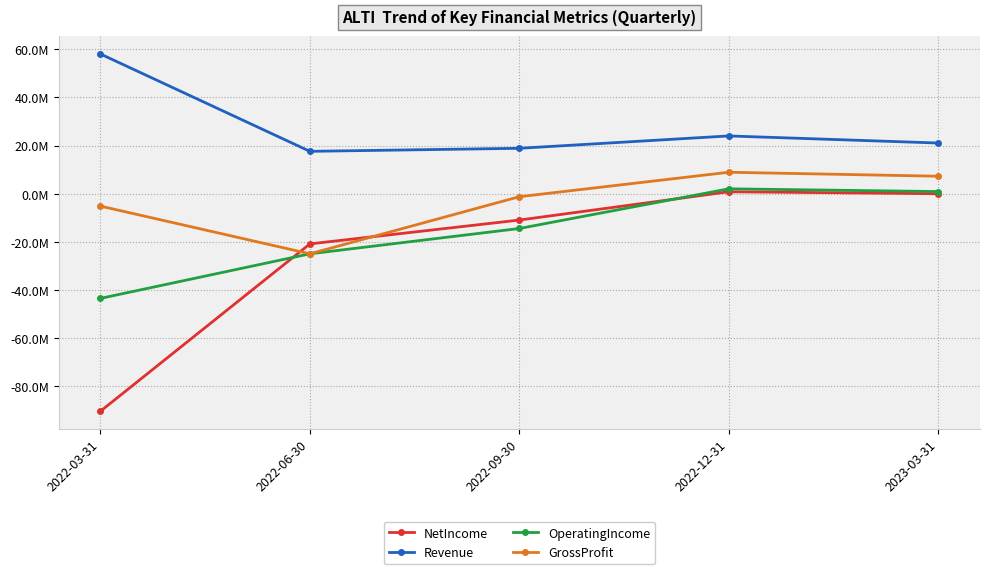

What are all the series names shown in the legend?

NetIncome, Revenue, OperatingIncome, GrossProfit